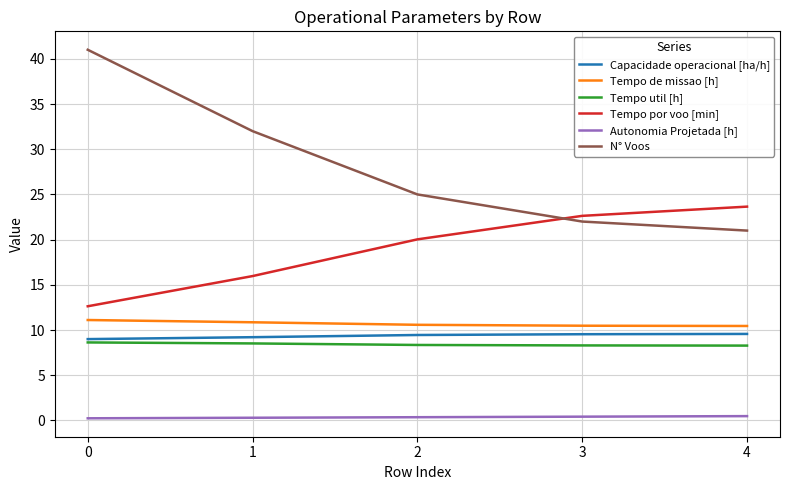

True or false: Autonomia Projetada [h] and Tempo por voo [min] cross at least once.

False